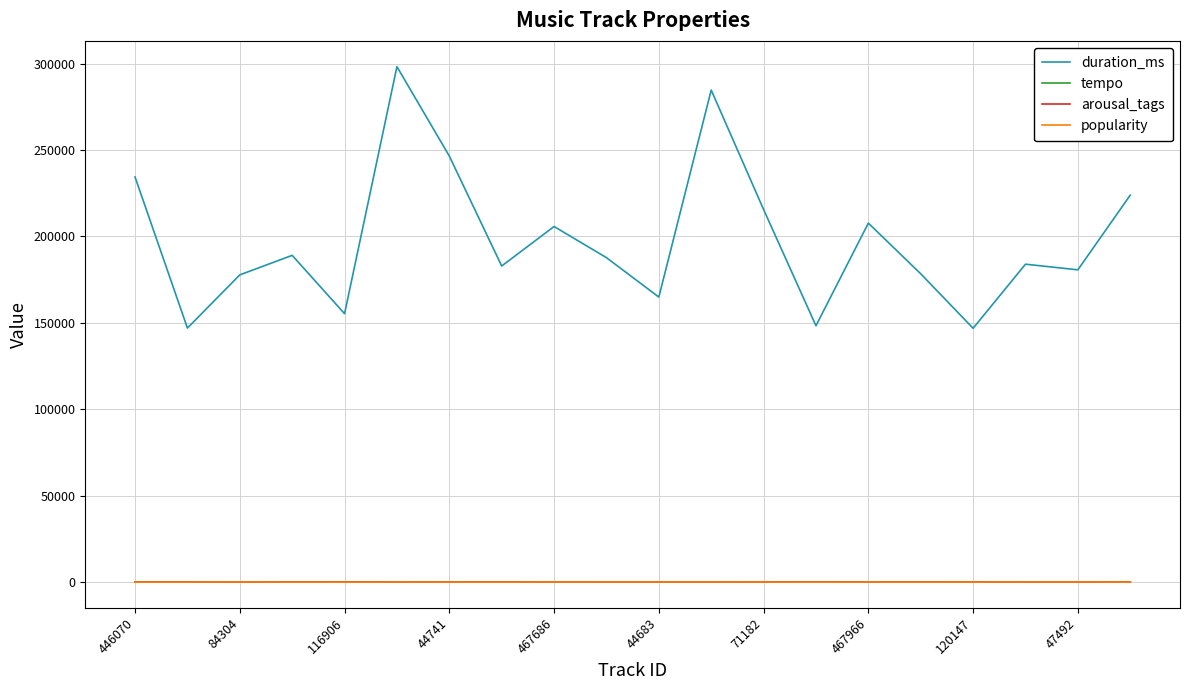

How many values in the tempo series exceed 119?

10